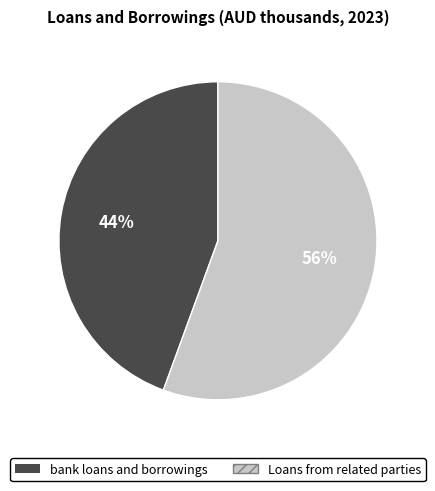

Which slice is the largest?

Loans from related parties